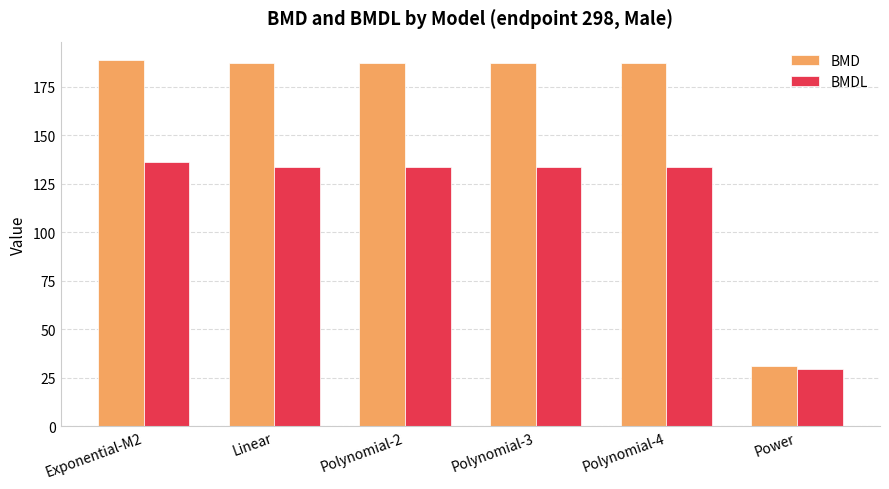

What are all the series names shown in the legend?

BMD, BMDL